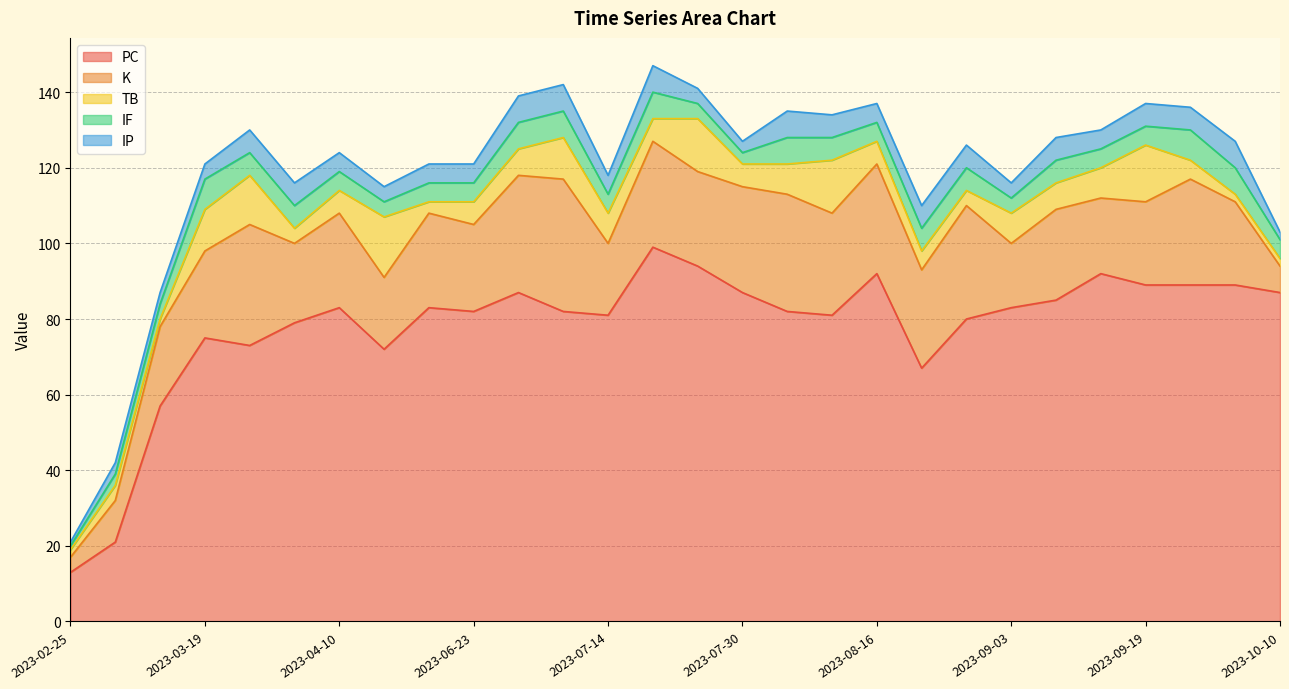

Does the chart have visible grid lines?

Yes